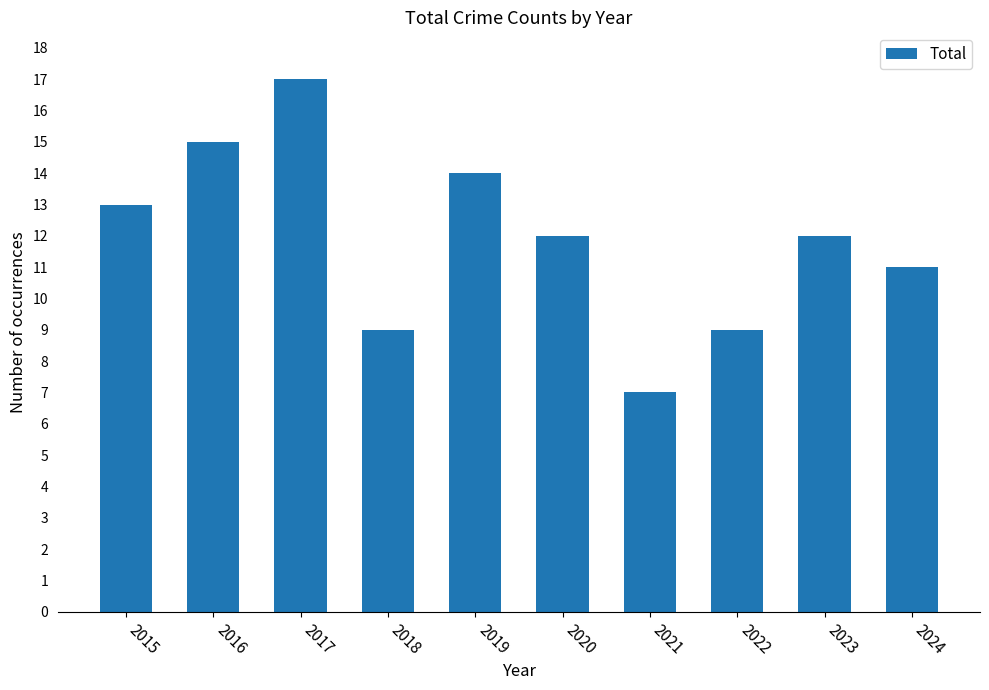

What is the value of the 10th bar from the left?

11